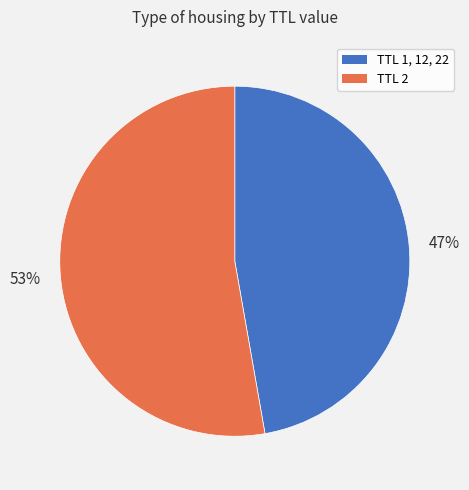

Is the sum of TTL 2 and TTL 1, 12, 22 greater than half?

Yes